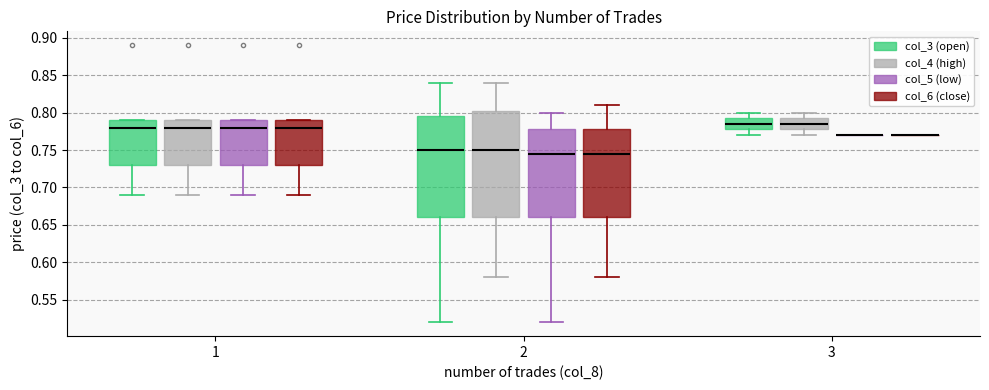

Comparing the boxes themselves (not the whiskers), which one is the tallest?

2 (col_4 (high))